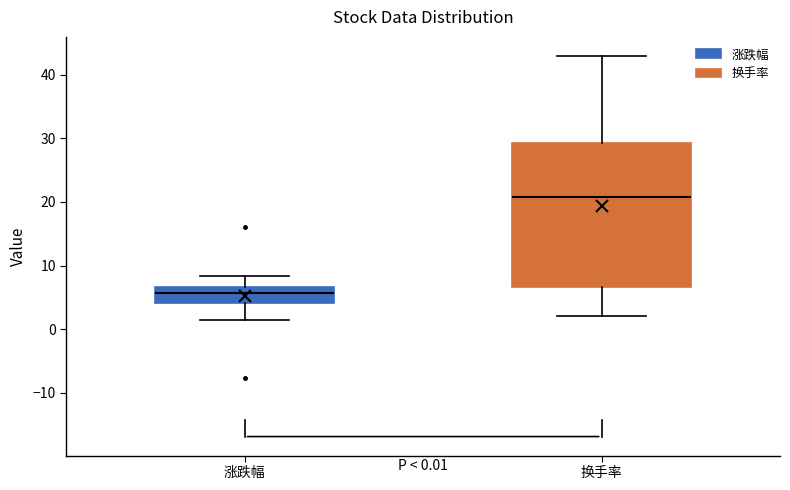

Which box is the tallest, from its lower edge to its upper edge?

换手率